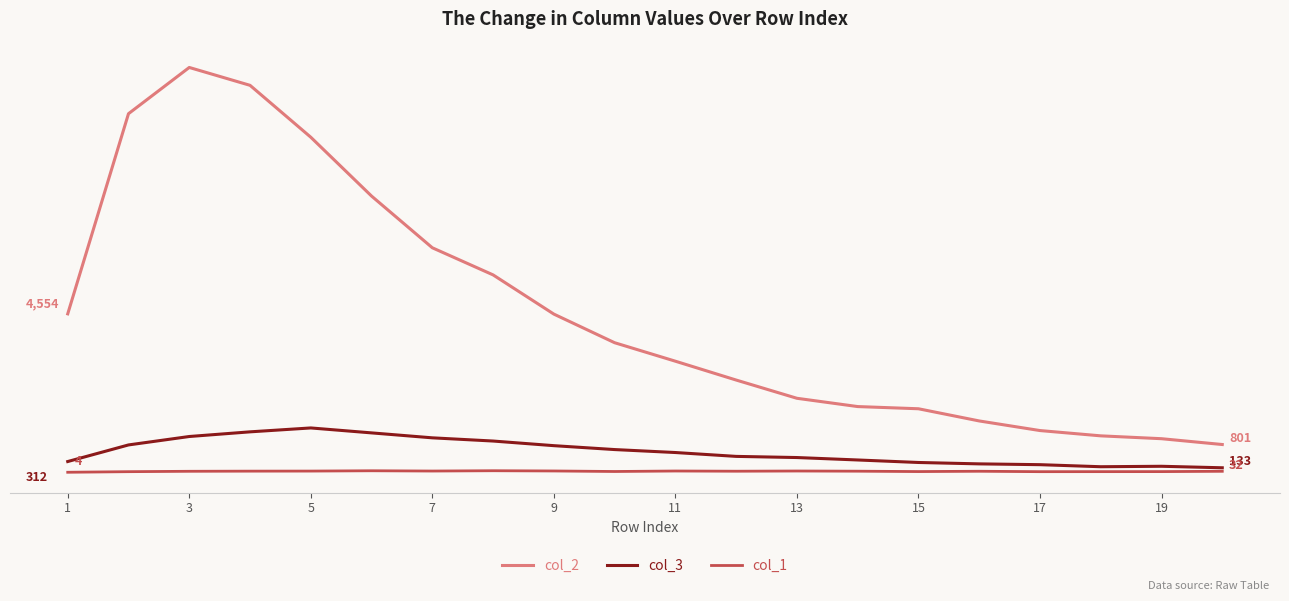

What are all the series names shown in the legend?

col_2, col_3, col_1